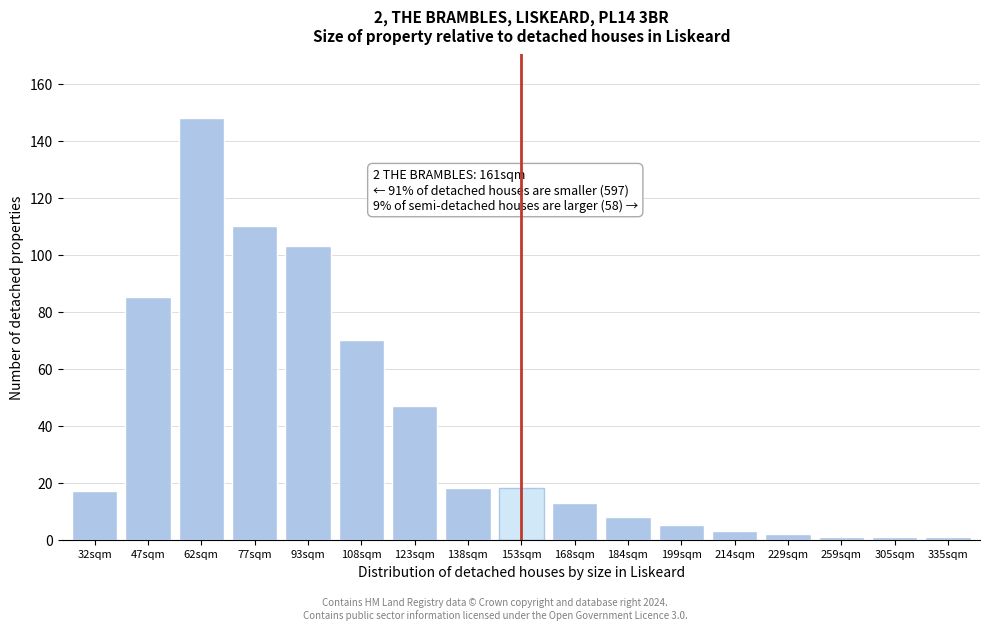

Reading left to right, extract all data points from this chart.

32sqm=17	47sqm=85	62sqm=148	77sqm=110	93sqm=103	108sqm=70	123sqm=47	138sqm=18	153sqm=18	168sqm=13	184sqm=8	199sqm=5	214sqm=3	229sqm=2	259sqm=1	305sqm=1	335sqm=1